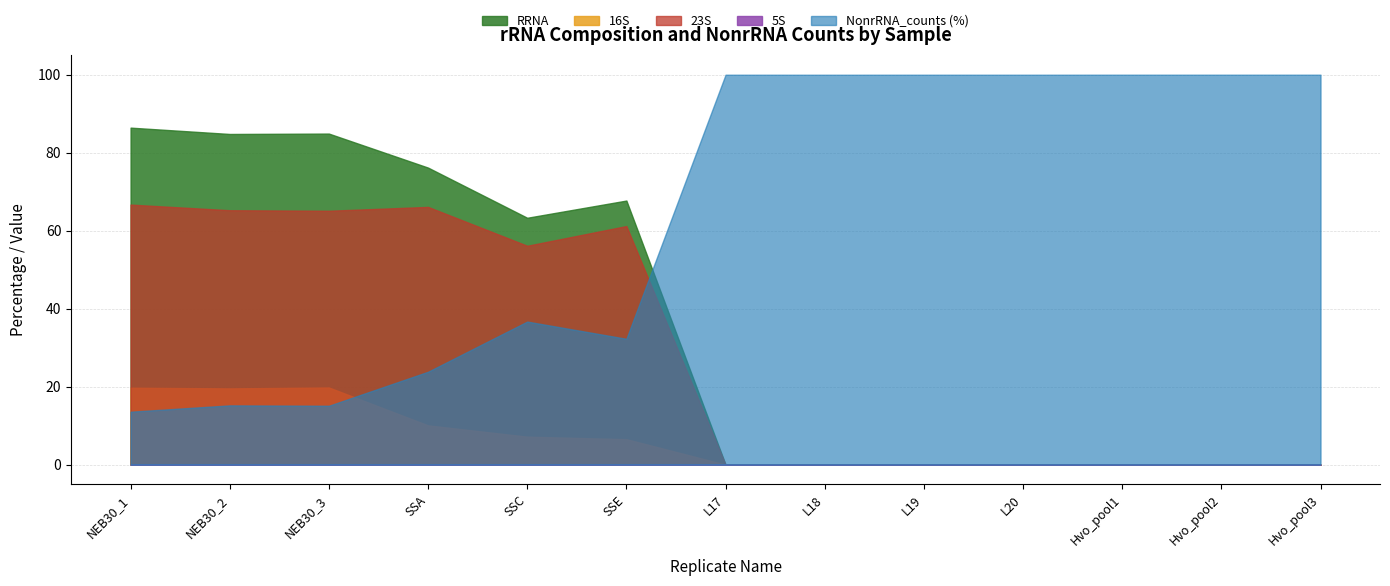

Which has a higher value, NEB30_1 or NEB30_3?

NEB30_1